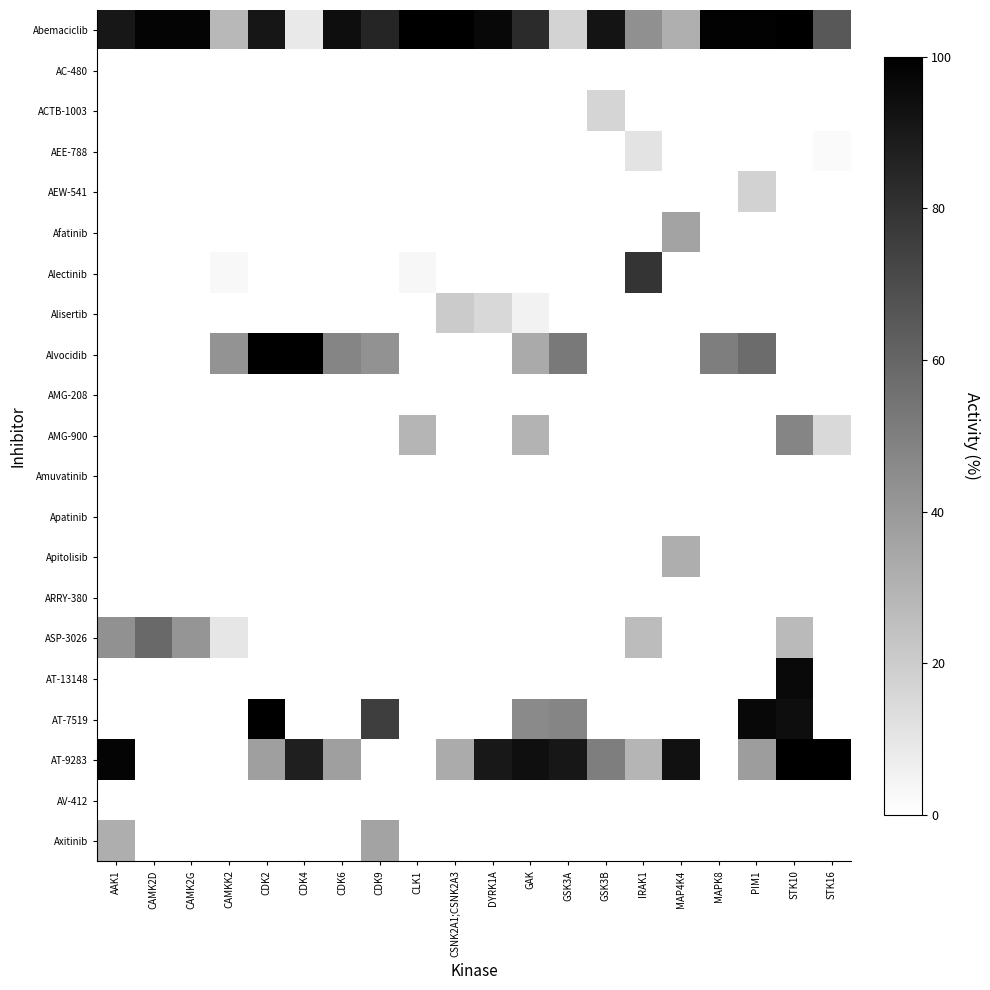

Reading left to right, list all the values displayed in this chart.

Abemaciclib: AAK1=90.7	CAMK2D=98.1	CAMK2G=98.2	CAMKK2=27.8	CDK2=91.2	CDK4=8.7	CDK6=94.4	CDK9=85.2	CLK1=99.3	CSNK2A1;CSNK2A3=99.6	DYRK1A=96.2	GAK=83.1	GSK3A=17.1	GSK3B=92.1	IRAK1=43.4	MAP4K4=31.3	MAPK8=98.7	PIM1=98.7	STK10=99.3	STK16=65.4
AC-480: AAK1=0.0	CAMK2D=0.0	CAMK2G=0.0	CAMKK2=0.0	CDK2=0.0	CDK4=0.0	CDK6=0.0	CDK9=0.0	CLK1=0.0	CSNK2A1;CSNK2A3=0.0	DYRK1A=0.0	GAK=0.0	GSK3A=0.0	GSK3B=0.0	IRAK1=0.0	MAP4K4=0.0	MAPK8=0.0	PIM1=0.0	STK10=0.0	STK16=0.0
ACTB-1003: AAK1=0.0	CAMK2D=0.0	CAMK2G=0.0	CAMKK2=0.0	CDK2=0.0	CDK4=0.0	CDK6=0.0	CDK9=0.0	CLK1=0.0	CSNK2A1;CSNK2A3=0.0	DYRK1A=0.0	GAK=0.0	GSK3A=0.0	GSK3B=16.5	IRAK1=0.0	MAP4K4=0.0	MAPK8=0.0	PIM1=0.0	STK10=0.0	STK16=0.0
AEE-788: AAK1=0.0	CAMK2D=0.0	CAMK2G=0.0	CAMKK2=0.0	CDK2=0.0	CDK4=0.0	CDK6=0.0	CDK9=0.0	CLK1=0.0	CSNK2A1;CSNK2A3=0.0	DYRK1A=0.0	GAK=0.0	GSK3A=0.0	GSK3B=0.0	IRAK1=11.1	MAP4K4=0.0	MAPK8=0.0	PIM1=0.0	STK10=0.0	STK16=2.3
AEW-541: AAK1=0.0	CAMK2D=0.0	CAMK2G=0.0	CAMKK2=0.0	CDK2=0.0	CDK4=0.0	CDK6=0.0	CDK9=0.0	CLK1=0.0	CSNK2A1;CSNK2A3=0.0	DYRK1A=0.0	GAK=0.0	GSK3A=0.0	GSK3B=0.0	IRAK1=0.0	MAP4K4=0.0	MAPK8=0.0	PIM1=17.9	STK10=0.0	STK16=0.0
Afatinib: AAK1=0.0	CAMK2D=0.0	CAMK2G=0.0	CAMKK2=0.0	CDK2=0.0	CDK4=0.0	CDK6=0.0	CDK9=0.0	CLK1=0.0	CSNK2A1;CSNK2A3=0.0	DYRK1A=0.0	GAK=0.0	GSK3A=0.0	GSK3B=0.0	IRAK1=0.0	MAP4K4=36.1	MAPK8=0.0	PIM1=0.0	STK10=0.0	STK16=0.0
Alectinib: AAK1=0.0	CAMK2D=0.0	CAMK2G=0.0	CAMKK2=2.7	CDK2=0.0	CDK4=0.0	CDK6=0.0	CDK9=0.0	CLK1=3.2	CSNK2A1;CSNK2A3=0.0	DYRK1A=0.0	GAK=0.0	GSK3A=0.0	GSK3B=0.0	IRAK1=79.4	MAP4K4=0.0	MAPK8=0.0	PIM1=0.0	STK10=0.0	STK16=0.0
Alisertib: AAK1=0.0	CAMK2D=0.0	CAMK2G=0.0	CAMKK2=0.0	CDK2=0.0	CDK4=0.0	CDK6=0.0	CDK9=0.0	CLK1=0.0	CSNK2A1;CSNK2A3=20.7	DYRK1A=15.3	GAK=5.2	GSK3A=0.0	GSK3B=0.0	IRAK1=0.0	MAP4K4=0.0	MAPK8=0.0	PIM1=0.0	STK10=0.0	STK16=0.0
Alvocidib: AAK1=0.0	CAMK2D=0.0	CAMK2G=0.0	CAMKK2=42.0	CDK2=99.3	CDK4=99.7	CDK6=47.8	CDK9=42.8	CLK1=0.0	CSNK2A1;CSNK2A3=0.0	DYRK1A=0.0	GAK=33.5	GSK3A=52.4	GSK3B=0.0	IRAK1=0.0	MAP4K4=0.0	MAPK8=50.7	PIM1=57.5	STK10=0.0	STK16=0.0
AMG-208: AAK1=0.0	CAMK2D=0.0	CAMK2G=0.0	CAMKK2=0.0	CDK2=0.0	CDK4=0.0	CDK6=0.0	CDK9=0.0	CLK1=0.0	CSNK2A1;CSNK2A3=0.0	DYRK1A=0.0	GAK=0.0	GSK3A=0.0	GSK3B=0.0	IRAK1=0.0	MAP4K4=0.0	MAPK8=0.0	PIM1=0.0	STK10=0.0	STK16=0.0
AMG-900: AAK1=0.0	CAMK2D=0.0	CAMK2G=0.0	CAMKK2=0.0	CDK2=0.0	CDK4=0.0	CDK6=0.0	CDK9=0.0	CLK1=28.9	CSNK2A1;CSNK2A3=0.0	DYRK1A=0.0	GAK=30.0	GSK3A=0.0	GSK3B=0.0	IRAK1=0.0	MAP4K4=0.0	MAPK8=0.0	PIM1=0.0	STK10=47.8	STK16=15.0
Amuvatinib: AAK1=0.0	CAMK2D=0.0	CAMK2G=0.0	CAMKK2=0.0	CDK2=0.0	CDK4=0.0	CDK6=0.0	CDK9=0.0	CLK1=0.0	CSNK2A1;CSNK2A3=0.0	DYRK1A=0.0	GAK=0.0	GSK3A=0.0	GSK3B=0.0	IRAK1=0.0	MAP4K4=0.0	MAPK8=0.0	PIM1=0.0	STK10=0.0	STK16=0.0
Apatinib: AAK1=0.0	CAMK2D=0.0	CAMK2G=0.0	CAMKK2=0.0	CDK2=0.0	CDK4=0.0	CDK6=0.0	CDK9=0.0	CLK1=0.0	CSNK2A1;CSNK2A3=0.0	DYRK1A=0.0	GAK=0.0	GSK3A=0.0	GSK3B=0.0	IRAK1=0.0	MAP4K4=0.0	MAPK8=0.0	PIM1=0.0	STK10=0.0	STK16=0.0
Apitolisib: AAK1=0.0	CAMK2D=0.0	CAMK2G=0.0	CAMKK2=0.0	CDK2=0.0	CDK4=0.0	CDK6=0.0	CDK9=0.0	CLK1=0.0	CSNK2A1;CSNK2A3=0.0	DYRK1A=0.0	GAK=0.0	GSK3A=0.0	GSK3B=0.0	IRAK1=0.0	MAP4K4=31.9	MAPK8=0.0	PIM1=0.0	STK10=0.0	STK16=0.0
ARRY-380: AAK1=0.0	CAMK2D=0.0	CAMK2G=0.0	CAMKK2=0.0	CDK2=0.0	CDK4=0.0	CDK6=0.0	CDK9=0.0	CLK1=0.0	CSNK2A1;CSNK2A3=0.0	DYRK1A=0.0	GAK=0.0	GSK3A=0.0	GSK3B=0.0	IRAK1=0.0	MAP4K4=0.0	MAPK8=0.0	PIM1=0.0	STK10=0.0	STK16=0.0
ASP-3026: AAK1=43.0	CAMK2D=58.7	CAMK2G=41.4	CAMKK2=9.9	CDK2=0.0	CDK4=0.0	CDK6=0.0	CDK9=0.0	CLK1=0.0	CSNK2A1;CSNK2A3=0.0	DYRK1A=0.0	GAK=0.0	GSK3A=0.0	GSK3B=0.0	IRAK1=26.2	MAP4K4=0.0	MAPK8=0.0	PIM1=0.0	STK10=27.2	STK16=0.0
AT-13148: AAK1=0.0	CAMK2D=0.0	CAMK2G=0.0	CAMKK2=0.0	CDK2=0.0	CDK4=0.0	CDK6=0.0	CDK9=0.0	CLK1=0.0	CSNK2A1;CSNK2A3=0.0	DYRK1A=0.0	GAK=0.0	GSK3A=0.0	GSK3B=0.0	IRAK1=0.0	MAP4K4=0.0	MAPK8=0.0	PIM1=0.0	STK10=95.8	STK16=0.0
AT-7519: AAK1=0.0	CAMK2D=0.0	CAMK2G=0.0	CAMKK2=0.0	CDK2=99.9	CDK4=0.0	CDK6=0.0	CDK9=75.8	CLK1=0.0	CSNK2A1;CSNK2A3=0.0	DYRK1A=0.0	GAK=46.0	GSK3A=47.7	GSK3B=0.0	IRAK1=0.0	MAP4K4=0.0	MAPK8=0.0	PIM1=96.8	STK10=94.5	STK16=0.0
AT-9283: AAK1=98.3	CAMK2D=0.0	CAMK2G=0.0	CAMKK2=0.0	CDK2=37.9	CDK4=87.7	CDK6=37.9	CDK9=0.0	CLK1=0.0	CSNK2A1;CSNK2A3=32.8	DYRK1A=90.4	GAK=93.9	GSK3A=90.7	GSK3B=50.5	IRAK1=29.0	MAP4K4=92.8	MAPK8=0.0	PIM1=38.3	STK10=99.4	STK16=99.3
AV-412: AAK1=0.0	CAMK2D=0.0	CAMK2G=0.0	CAMKK2=0.0	CDK2=0.0	CDK4=0.0	CDK6=0.0	CDK9=0.0	CLK1=0.0	CSNK2A1;CSNK2A3=0.0	DYRK1A=0.0	GAK=0.0	GSK3A=0.0	GSK3B=0.0	IRAK1=0.0	MAP4K4=0.0	MAPK8=0.0	PIM1=0.0	STK10=0.0	STK16=0.0
Axitinib: AAK1=31.7	CAMK2D=0.0	CAMK2G=0.0	CAMKK2=0.0	CDK2=0.0	CDK4=0.0	CDK6=0.0	CDK9=35.6	CLK1=0.0	CSNK2A1;CSNK2A3=0.0	DYRK1A=0.0	GAK=0.0	GSK3A=0.0	GSK3B=0.0	IRAK1=0.0	MAP4K4=0.0	MAPK8=0.0	PIM1=0.0	STK10=0.0	STK16=0.0